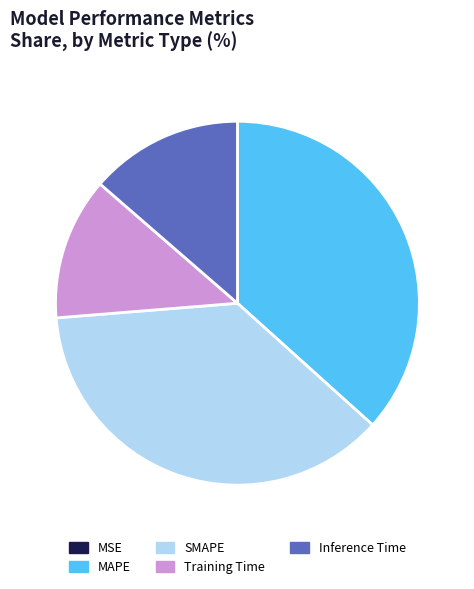

True or false: Inference Time accounts for 25% of the total.

False